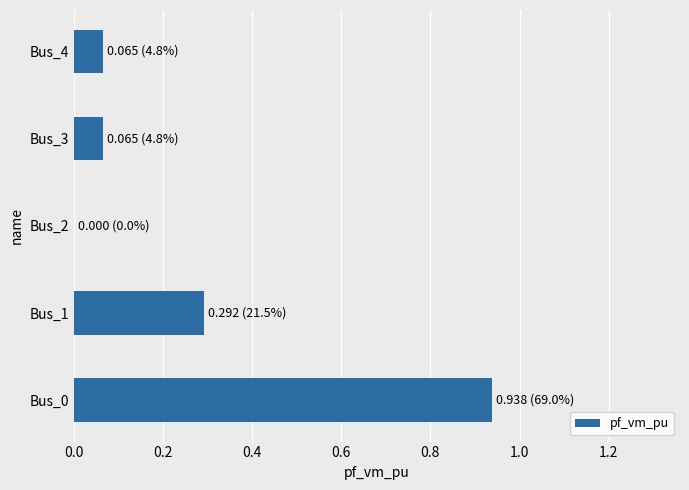

What is the average value?

0.3